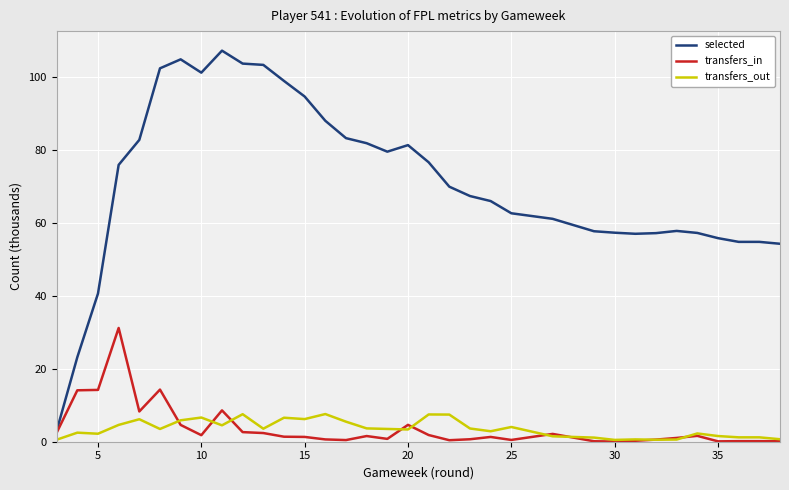

True or false: selected has more than 0 interior local peaks.

True